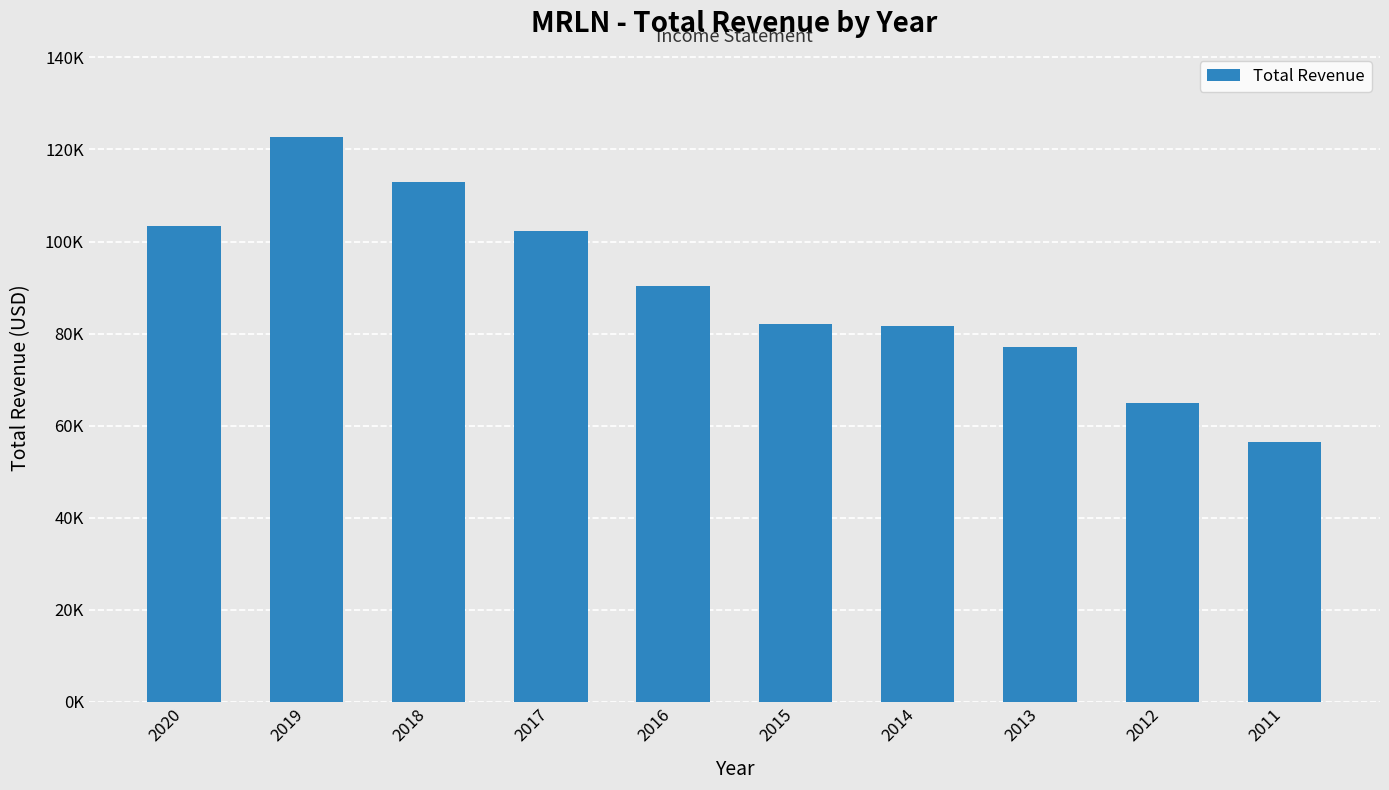

What is the difference between the values at 2018 and 2019?

9700